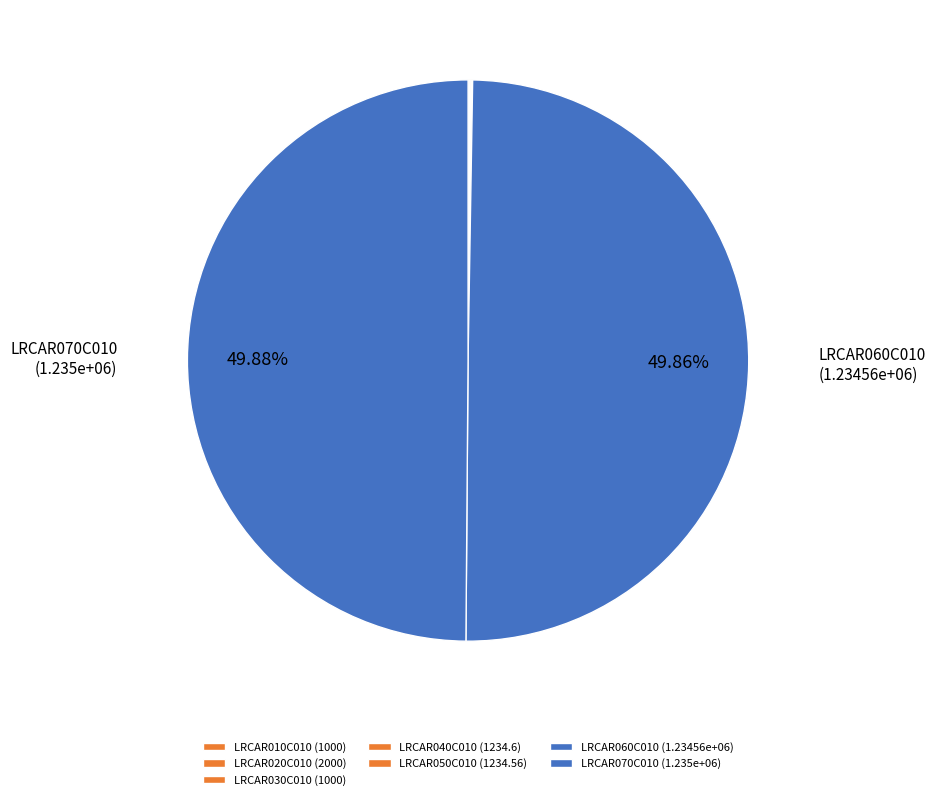

Is the sum of LRCAR040C010 and LRCAR010C010 greater than half?

No